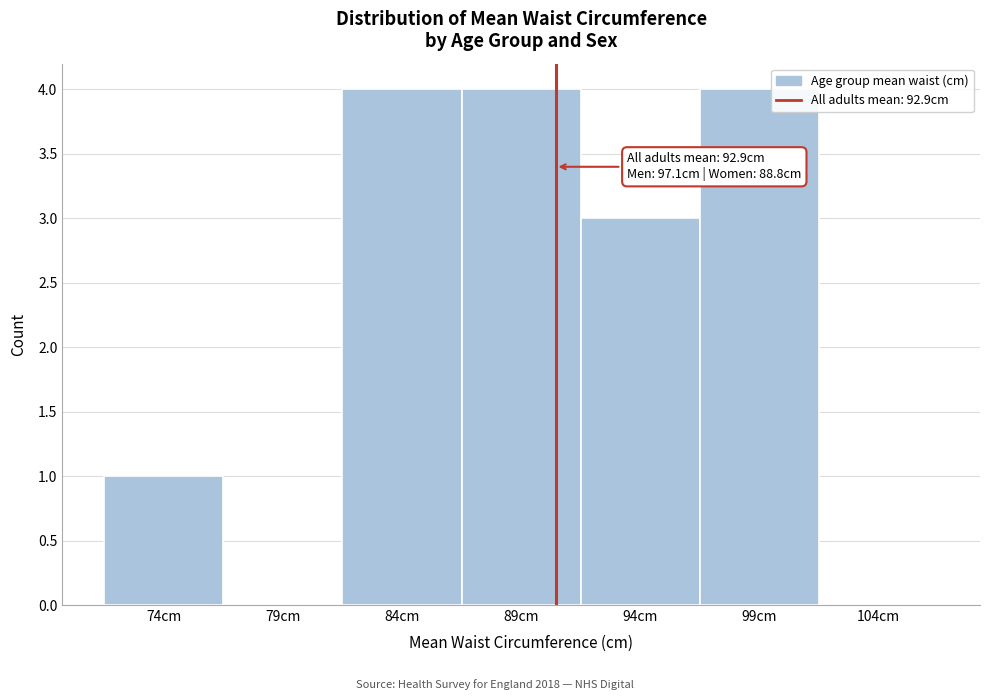

Reading left to right, transcribe all the data shown in this chart.

74cm=1	79cm=0	84cm=4	89cm=4	94cm=3	99cm=4	104cm=0